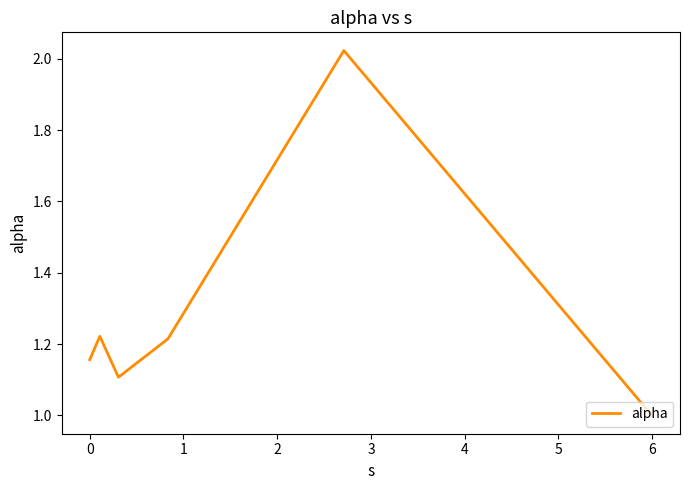

Does the chart display data point markers on the line(s)?

No